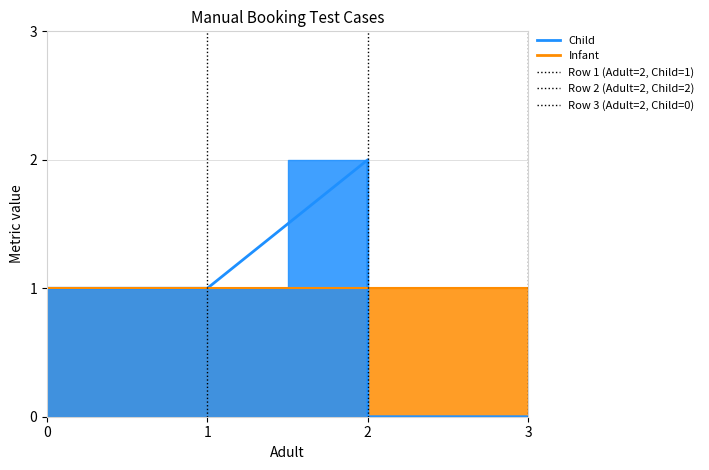

Reading left to right, transcribe all the data shown in this chart.

Child: 2=1	2=2	2=0
Infant: 2=1	2=1	2=1